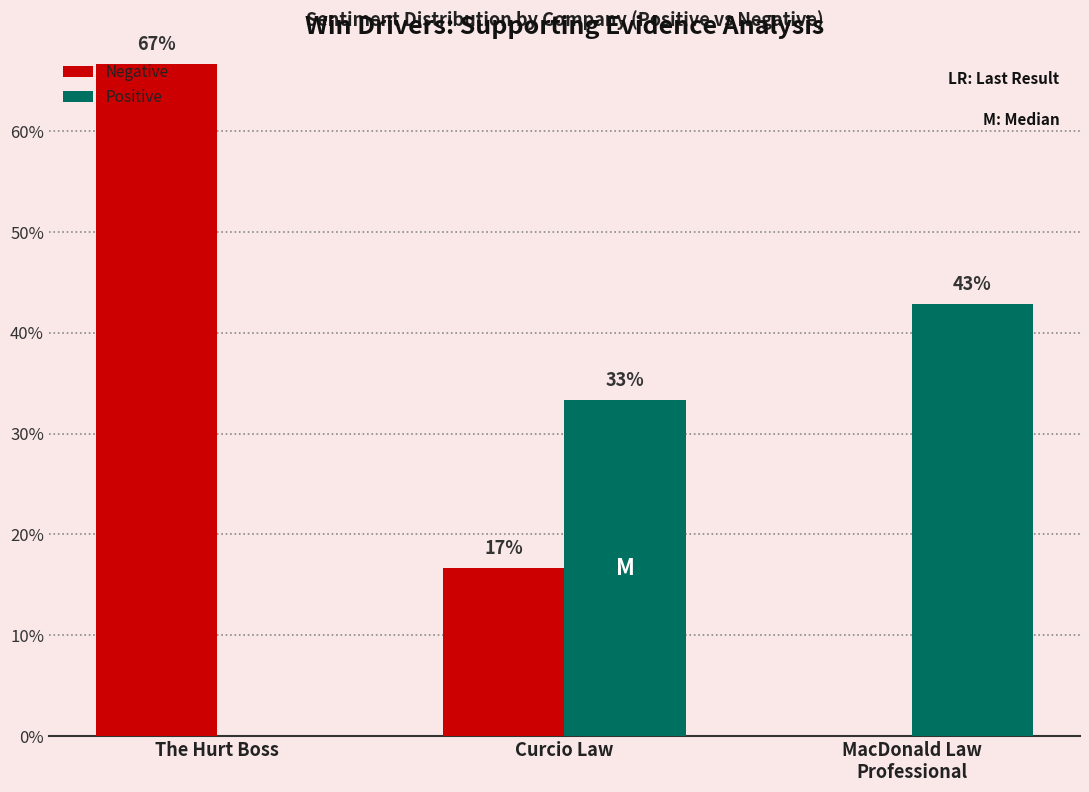

List the series in order of their peak value, highest first.

Negative, Positive